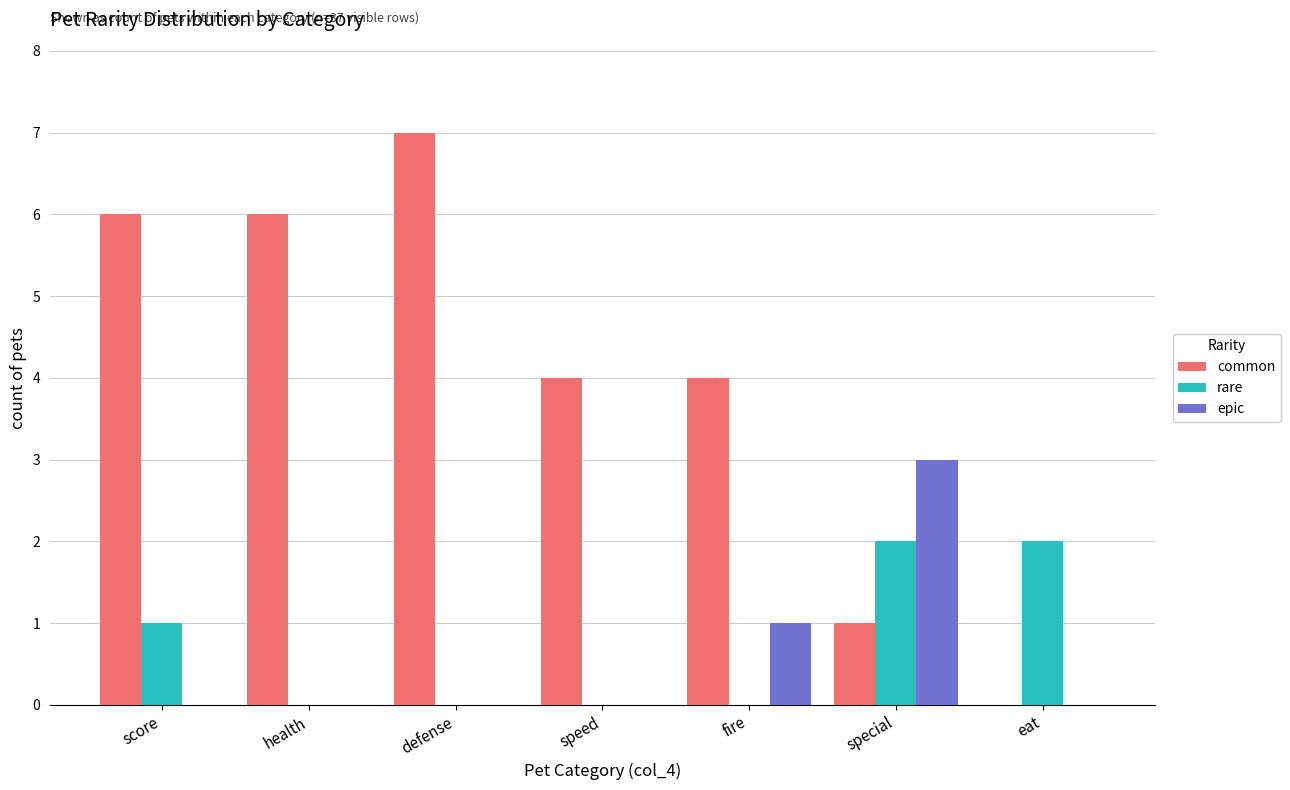

Reading left to right, extract all data points from this chart.

common: 6	6	7	4	4	1	0
rare: 1	0	0	0	0	2	2
epic: 0	0	0	0	1	3	0